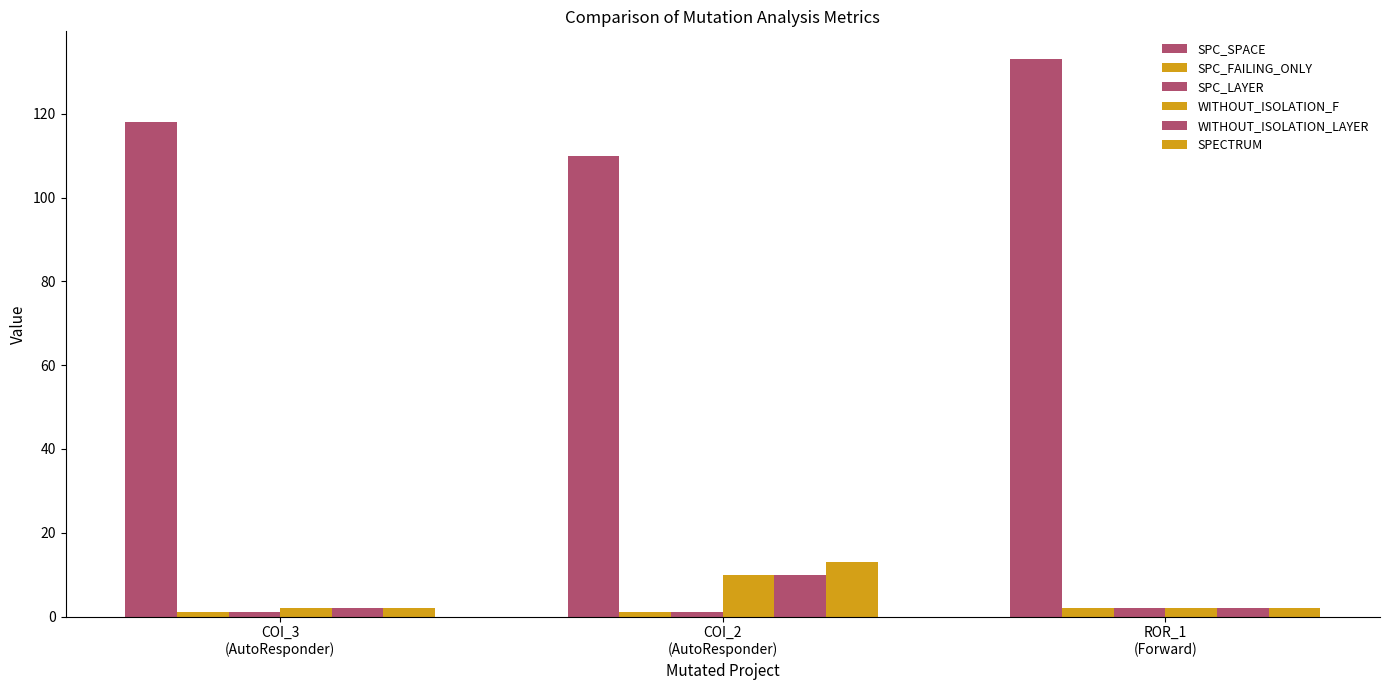

The SPC_LAYER series shows 1 at COI_2
(AutoResponder). True or false?

False